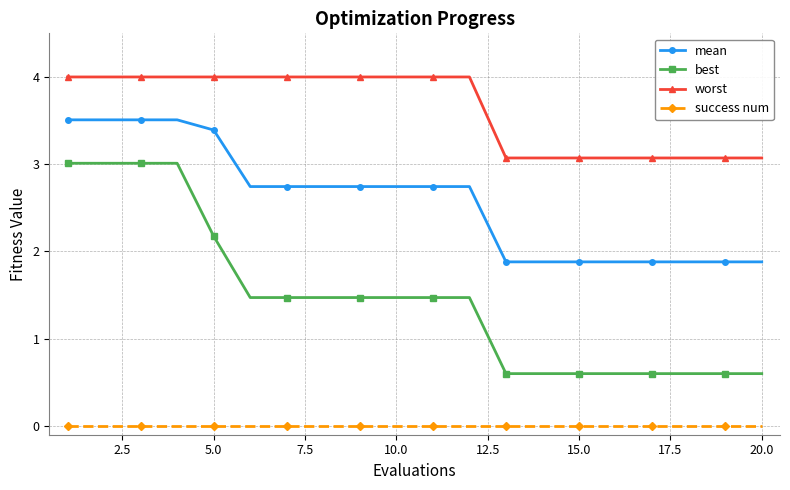

Is this an area chart (filled region under the line)?

No